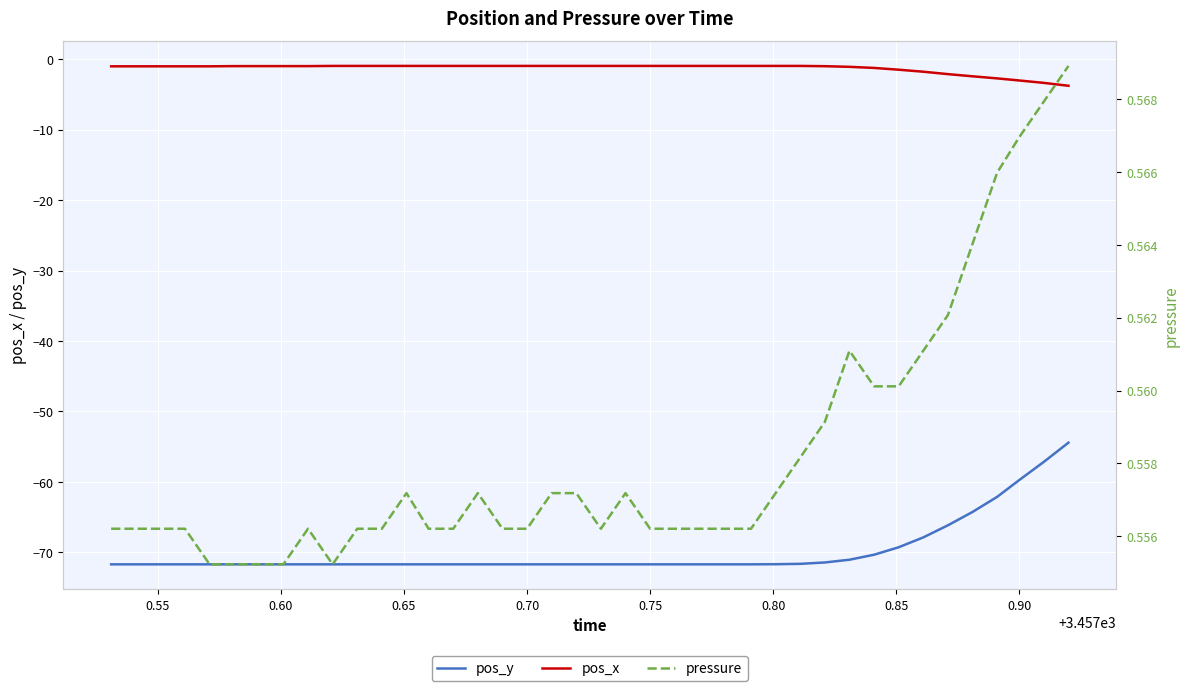

True or false: pos_x and pos_y cross at least once.

False